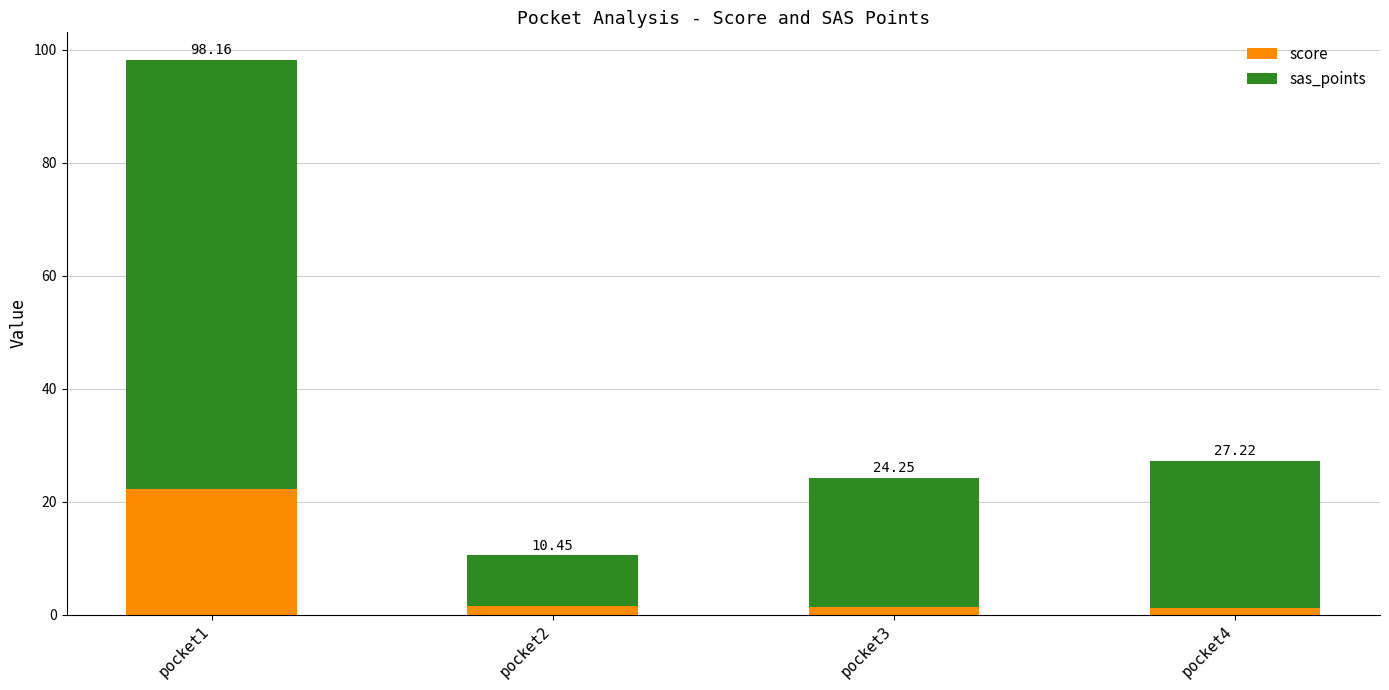

What are all the series names shown in the legend?

score, sas_points